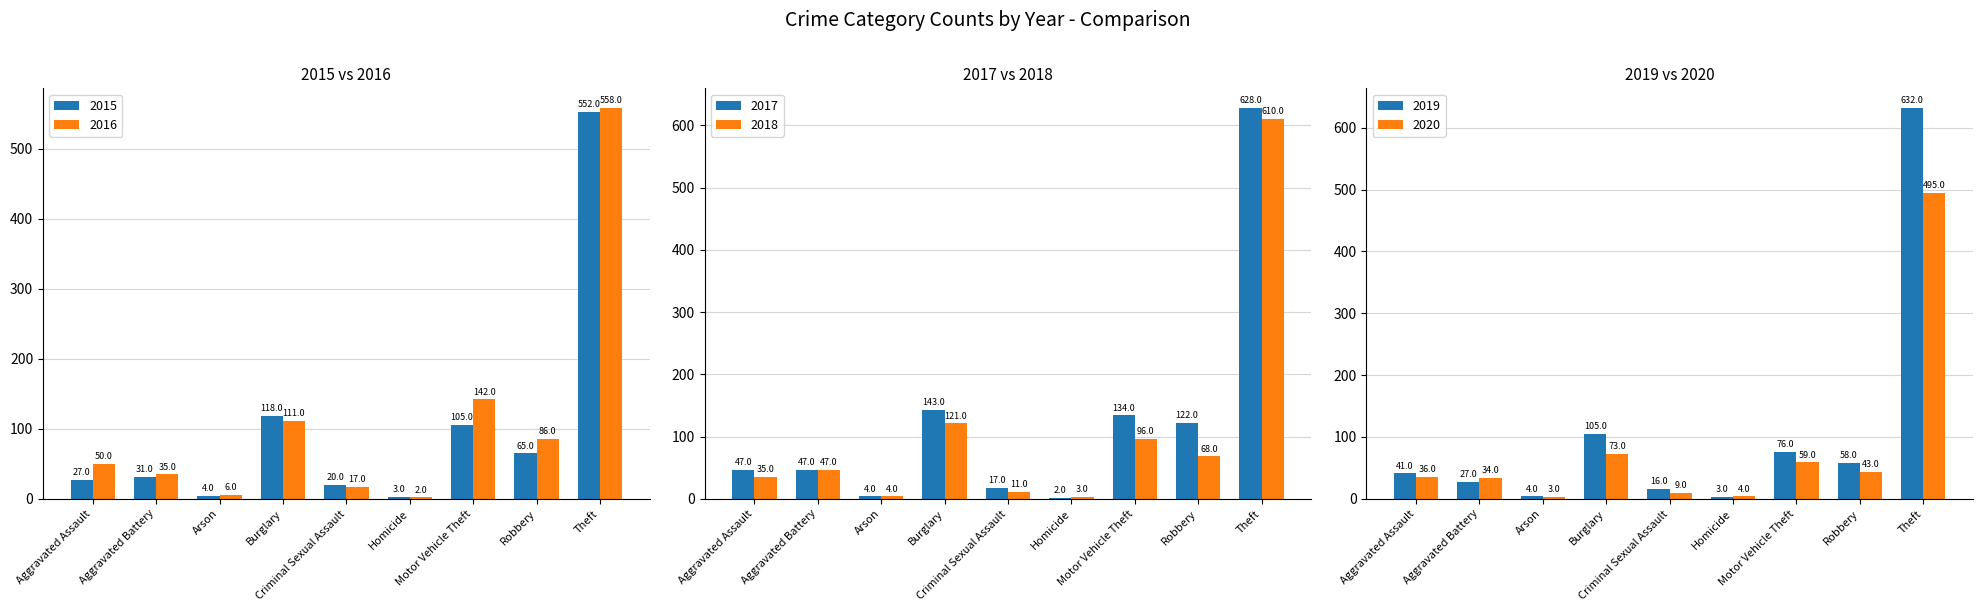

What is the label of the 3rd bar from the right?

Motor Vehicle Theft